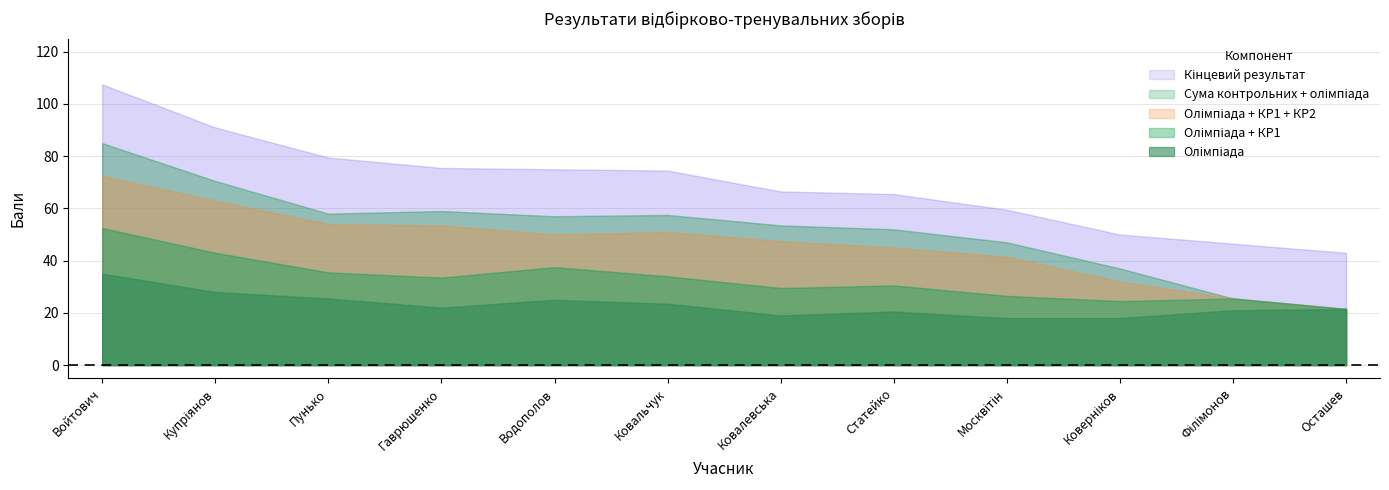

What is the value of the Олімпіада point at the 3rd from the left?

25.5